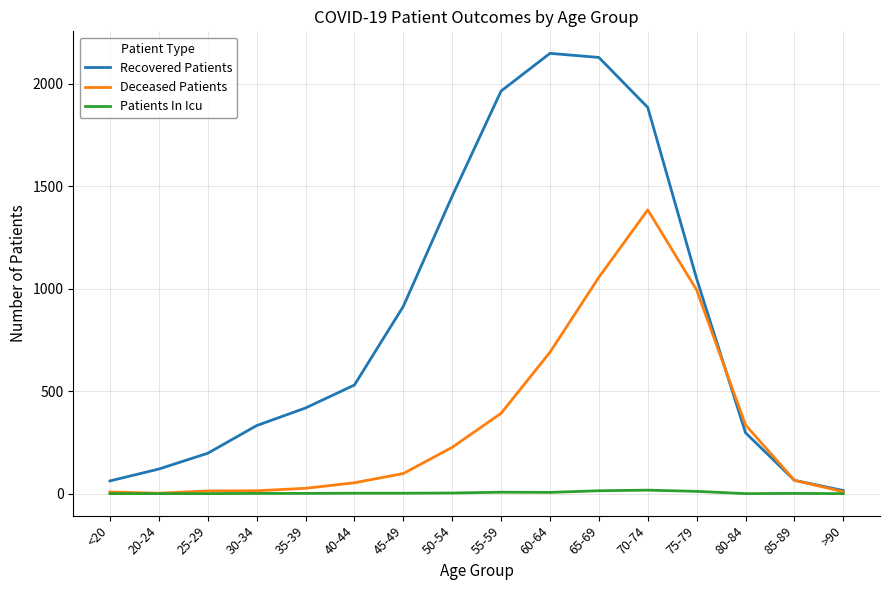

What position from the right is 45-49?

10